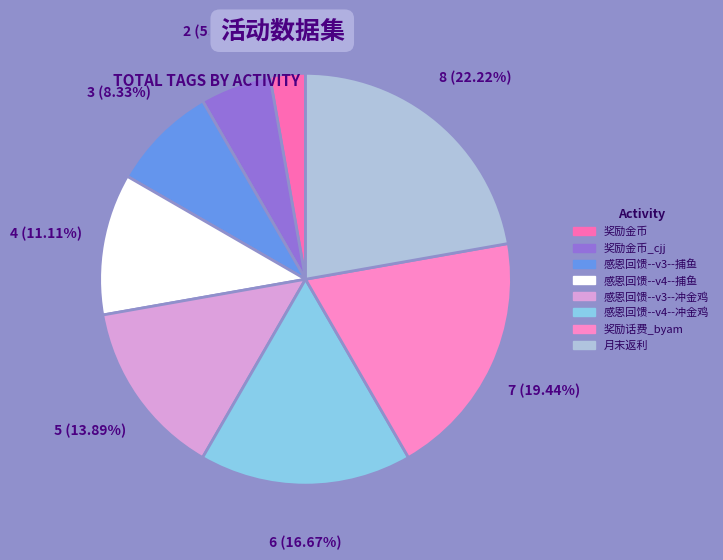

How many slices are in this pie chart?

8